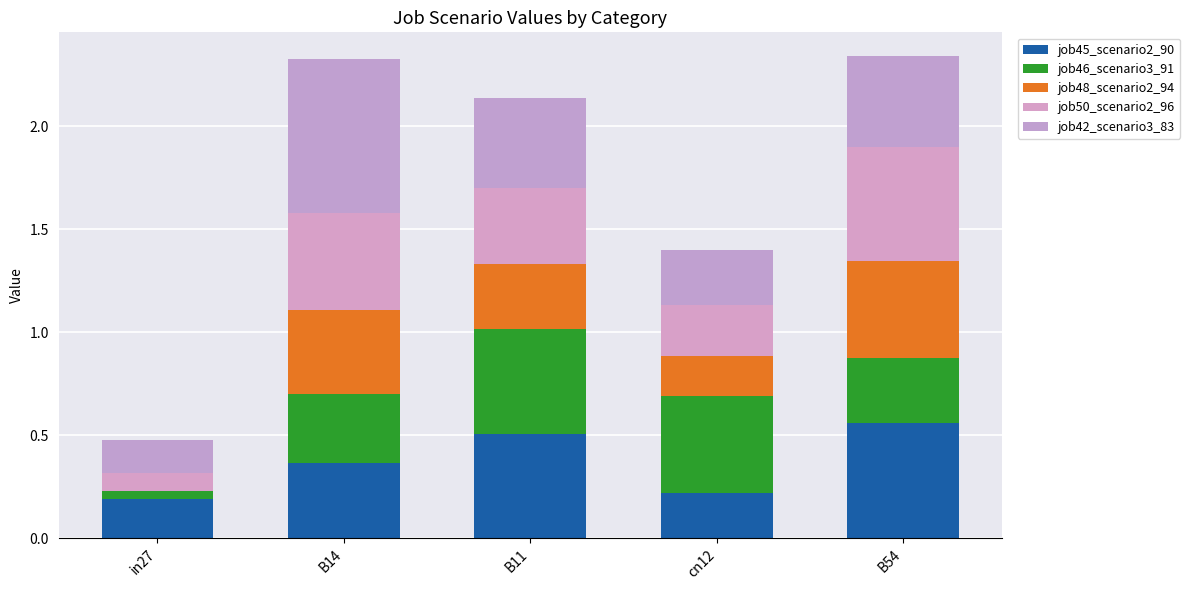

What is the label of the 2nd bar from the left?

B14